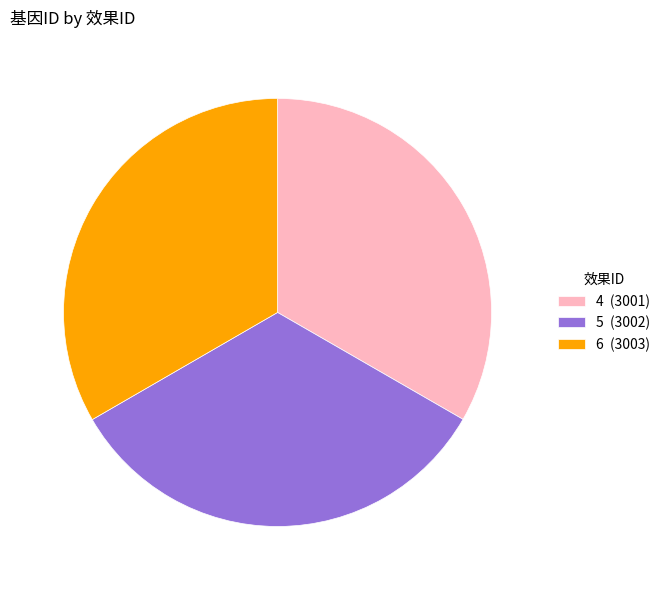

How many segments does this pie chart have?

3